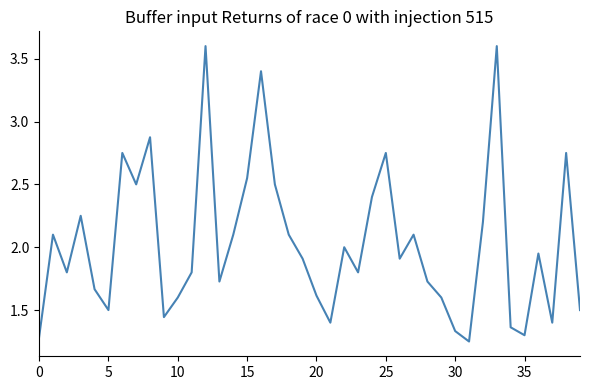

Does the chart display data point markers on the line(s)?

No